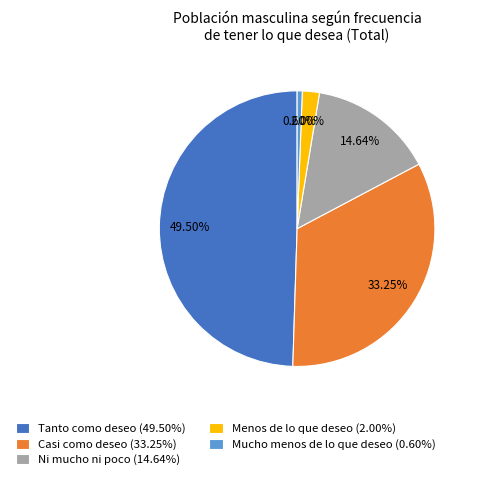

Count the number of slices in the pie.

5